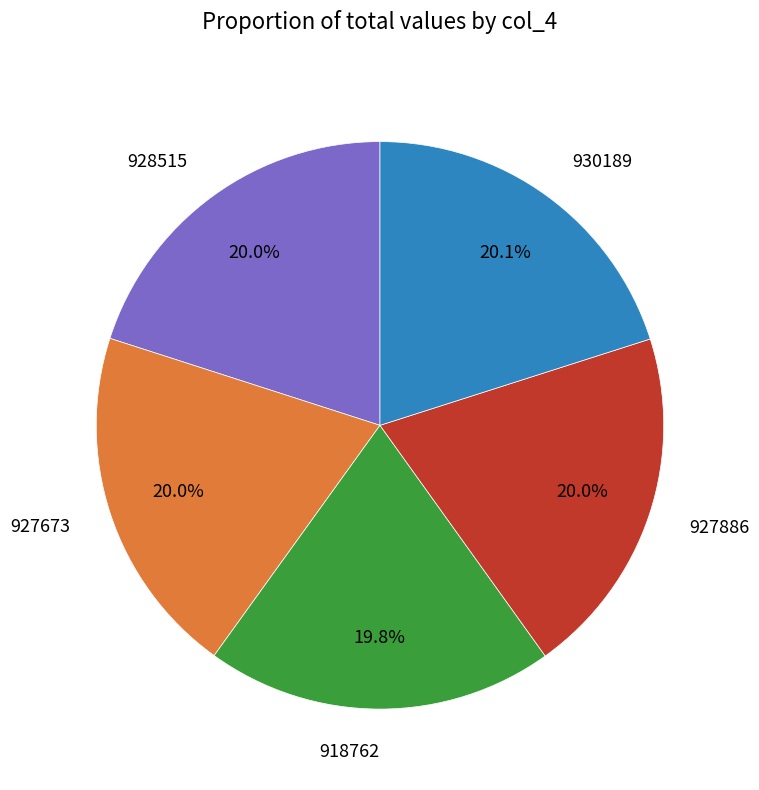

To the nearest percent, what is the average slice percentage?

20%